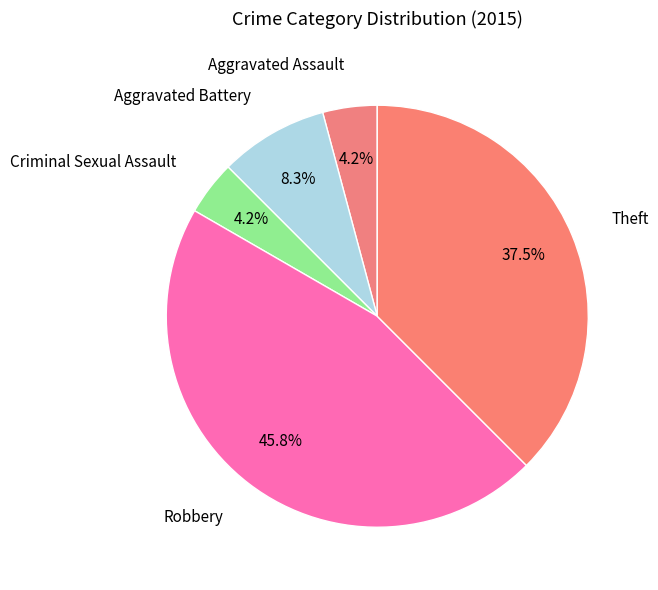

How many segments does this pie chart have?

5